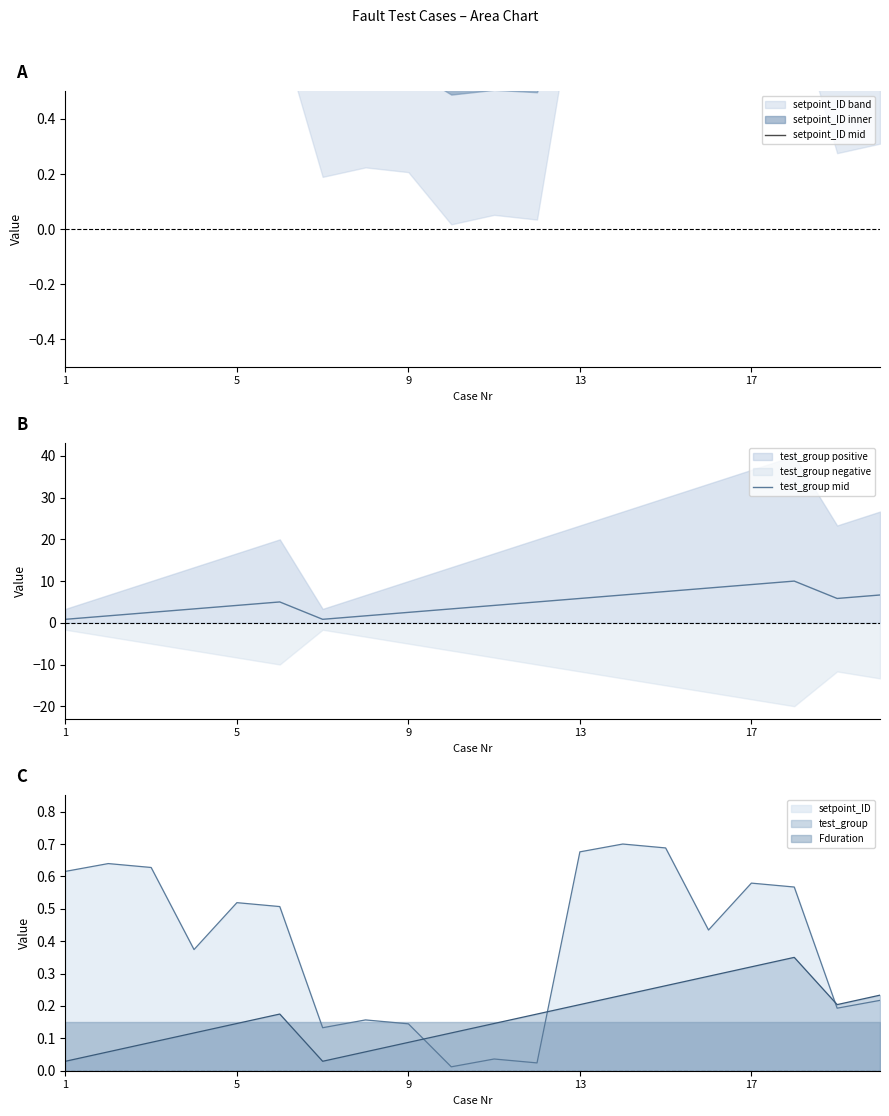

True or false: test_group and setpoint_ID cross at least once.

True